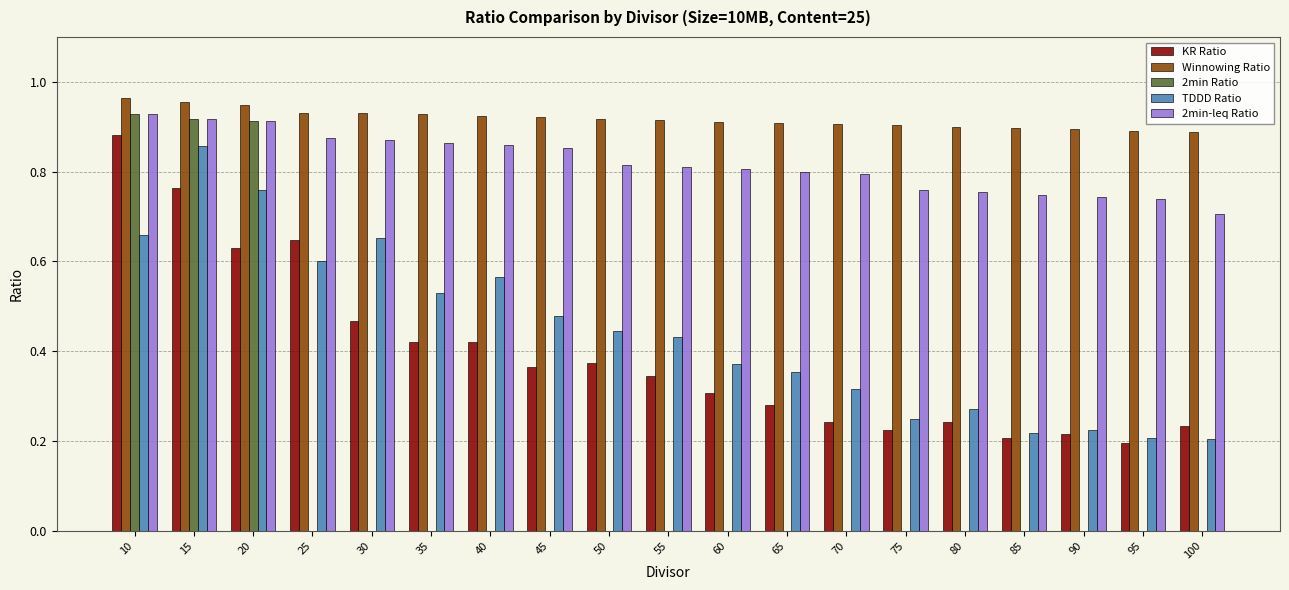

Count the number of data series in this chart.

5